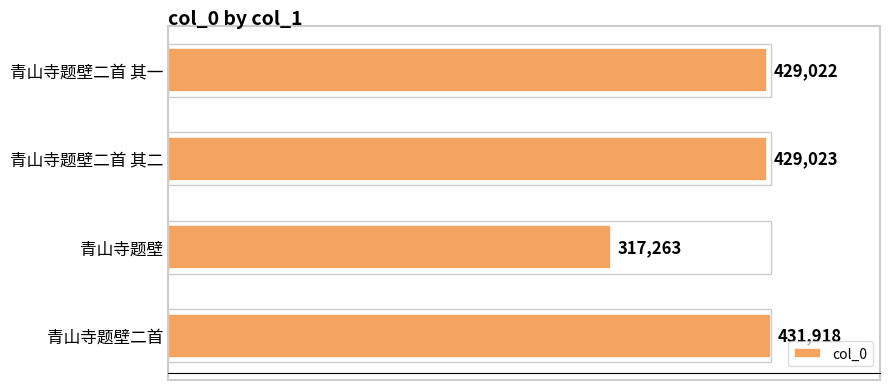

Which has a higher value, 青山寺题壁二首 其二 or 青山寺题壁二首?

青山寺题壁二首